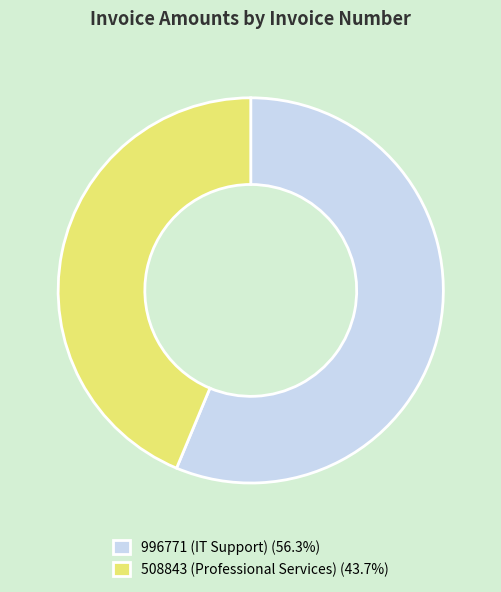

Which slice represents more than half of the pie?

996771 (IT Support)